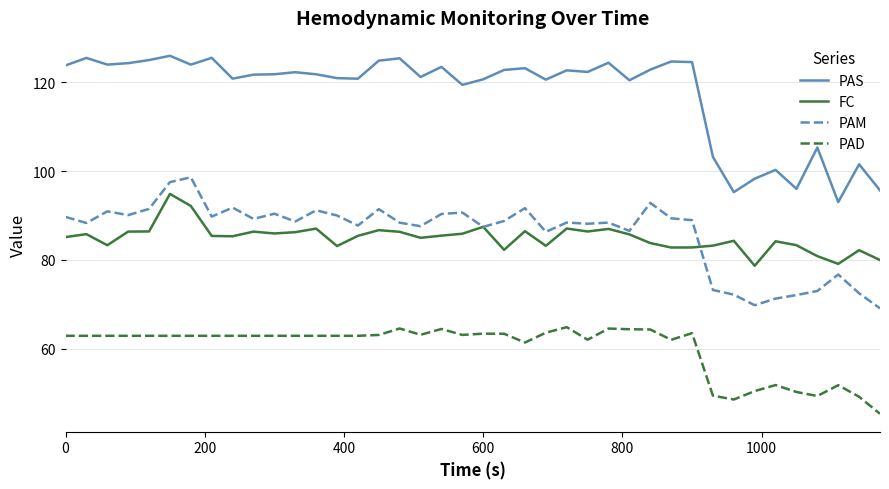

What is the lowest value of the FC series?

78.7